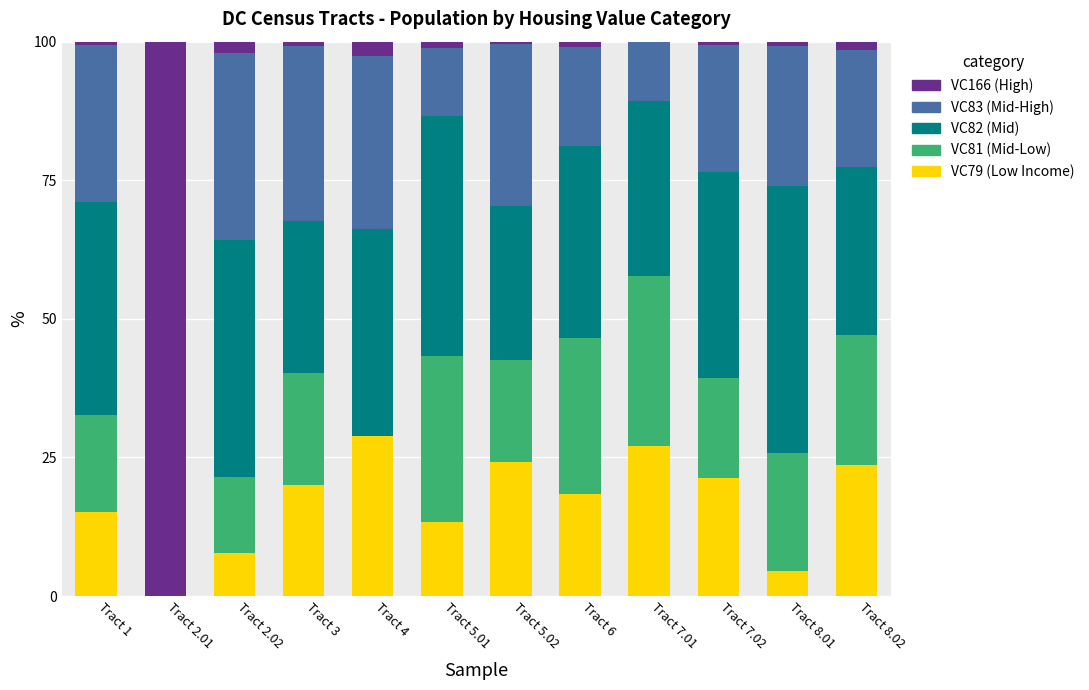

What is the highest value of the VC79 (Low Income) series?

28.9